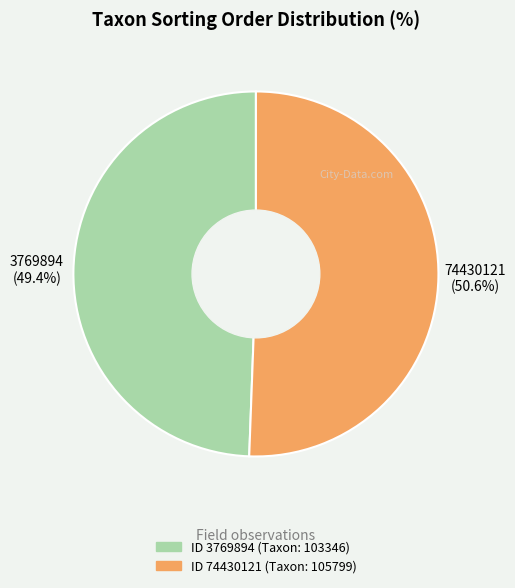

Does any single category account for the majority?

Yes